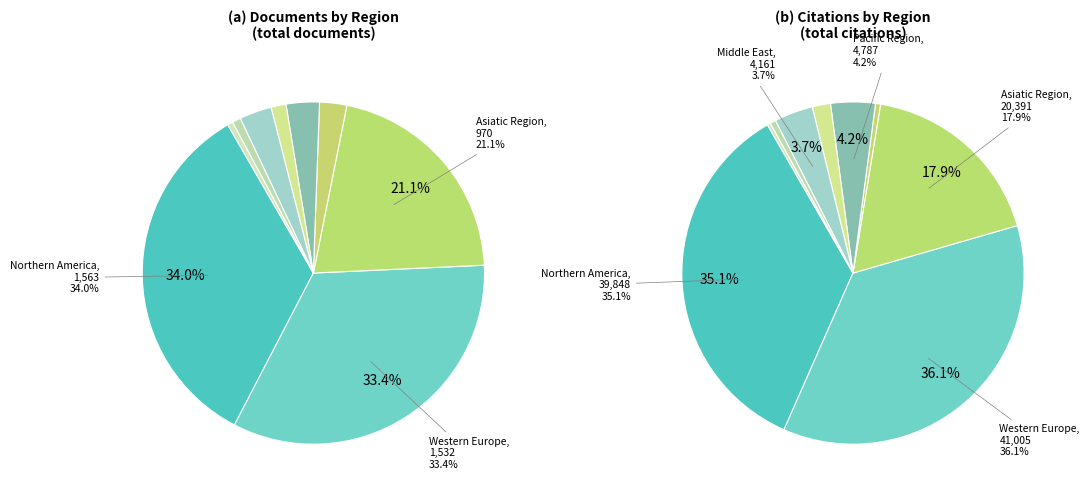

Count the number of slices in the pie.

9